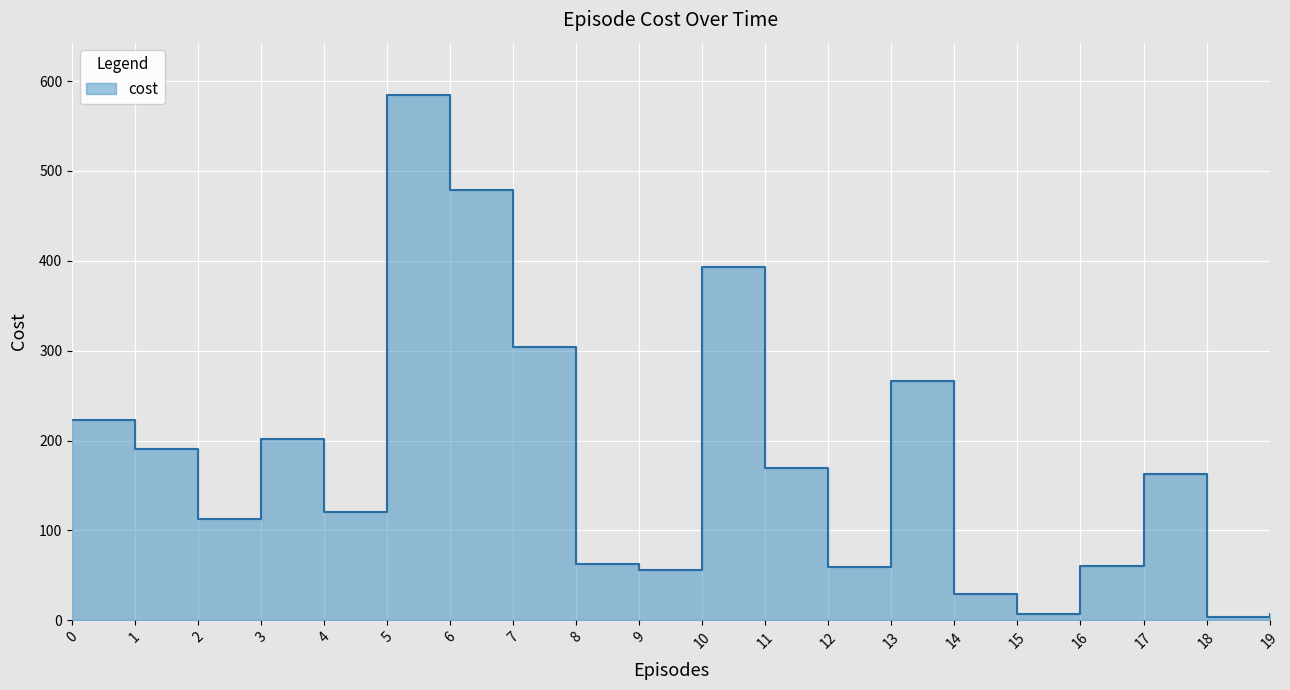

Reading left to right, extract all data points from this chart.

222.8	190.5	112.4	201.4	120.0	584.3	478.7	304.3	62.6	56.4	392.7	169.4	59.6	266.6	29.2	6.7	60.6	163.4	3.7	7.1